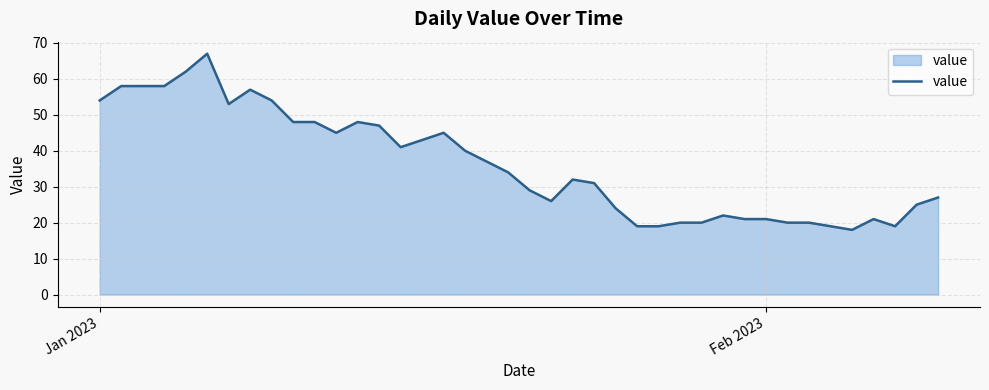

What is the difference between the maximum and minimum values?

49